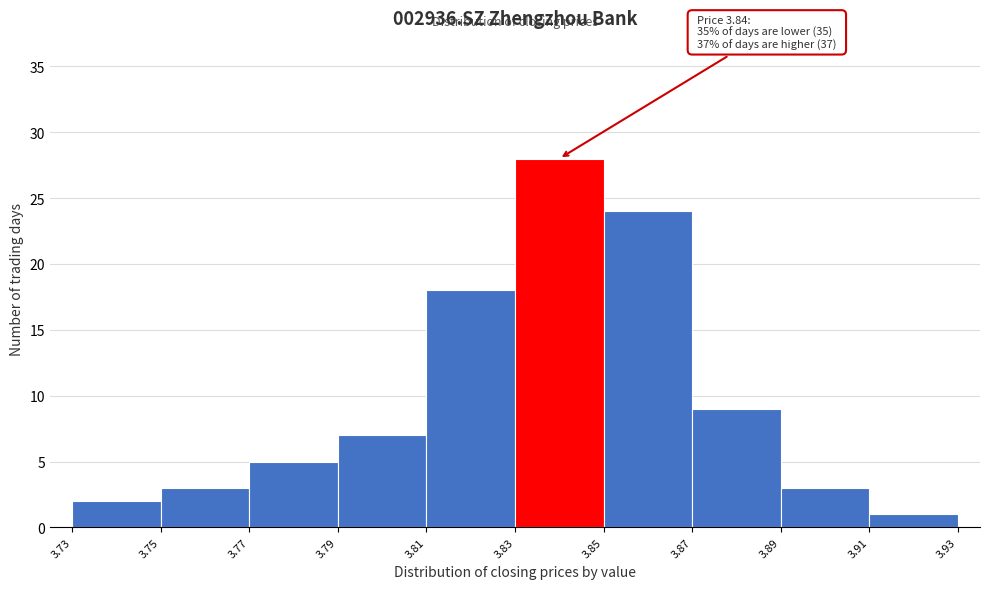

Over which range of the x-axis is the bar tallest?

3.83 to 3.85